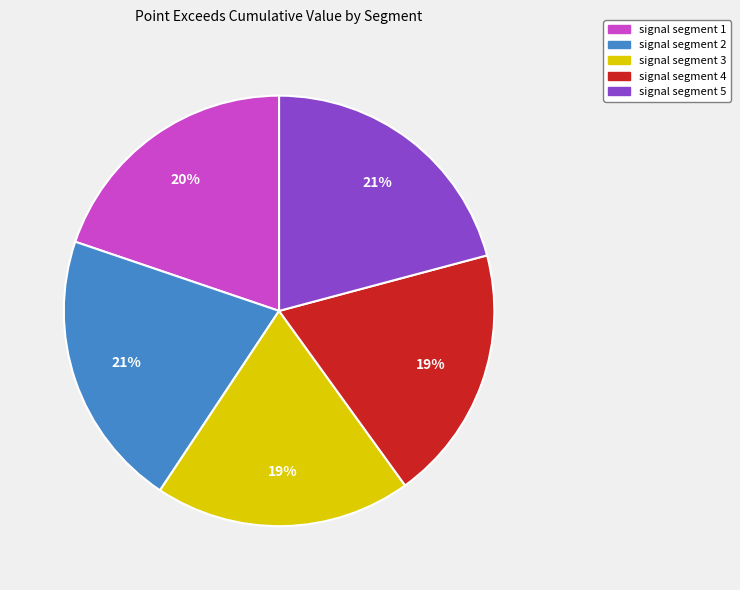

The signal segment 3 slice represents 19% of the pie. True or false?

True